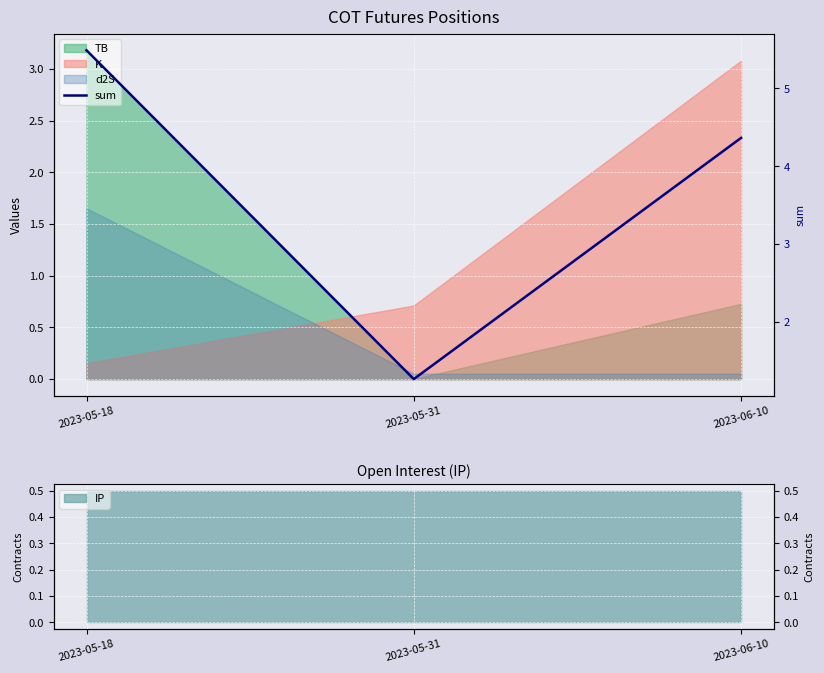

What position from the right is 2023-05-31?

2